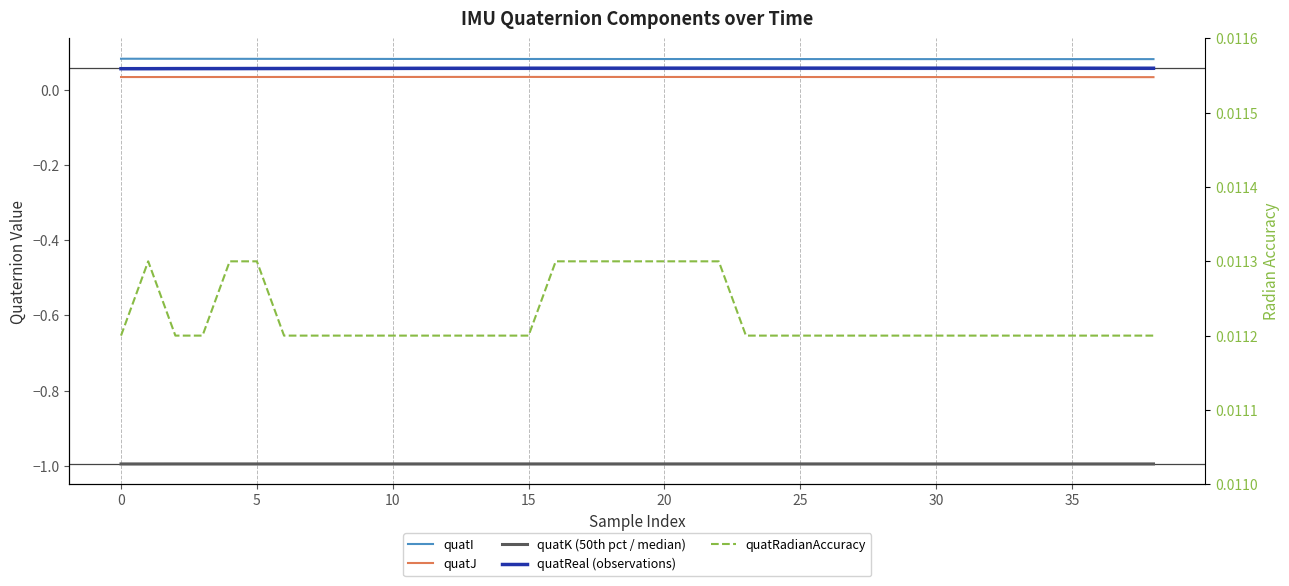

True or false: quatK (50th pct / median) has more than 1 points higher than both neighbors.

False